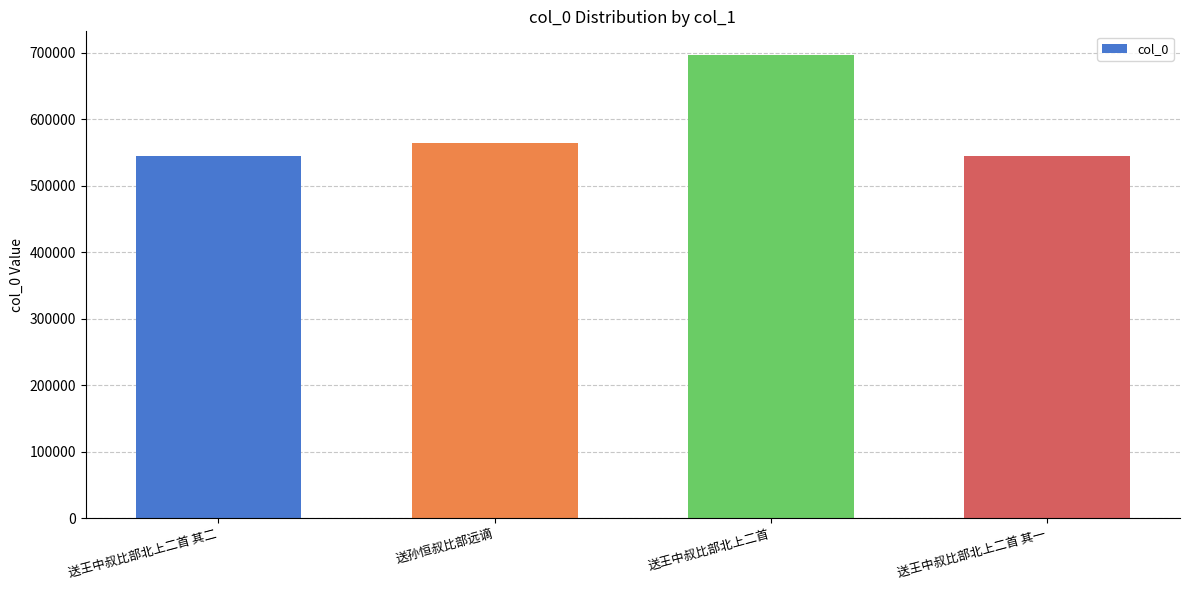

The value at 送王中叔比部北上二首 其一 is 544305. True or false?

True